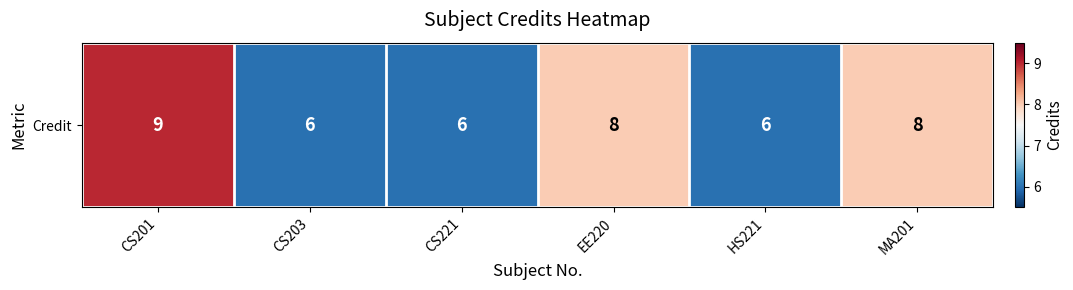

What is the ratio of the value at CS203 to the value at CS221?

1.0